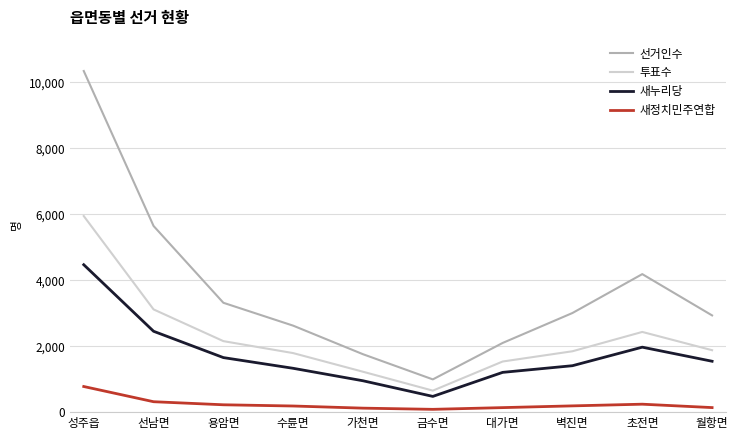

True or false: 새정치민주연합 has a value of 223 at 용암면.

True